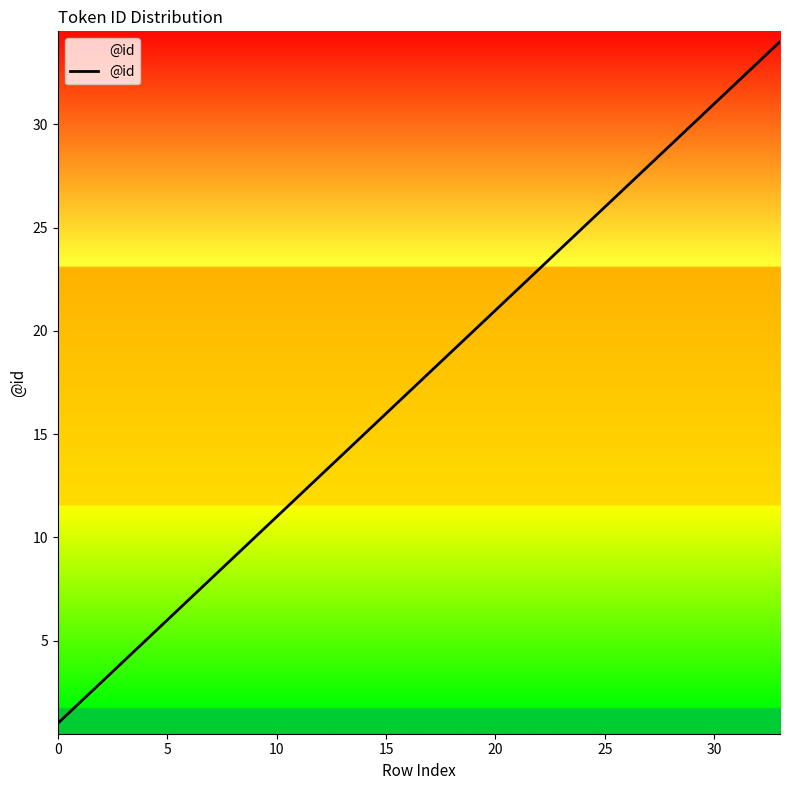

What is the difference between the maximum and minimum values?

33